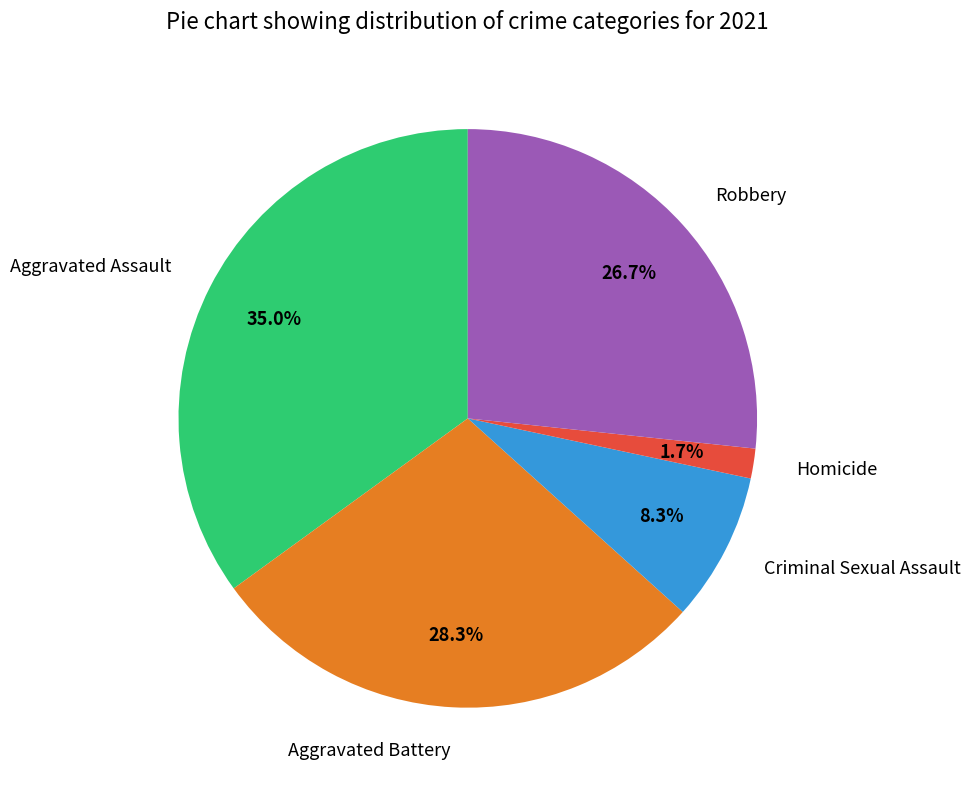

Do Robbery and Aggravated Battery together represent more than half of the pie?

Yes